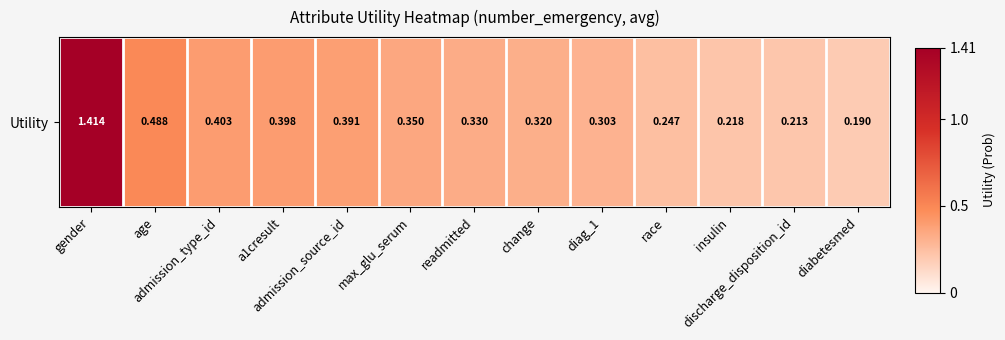

What is the difference between the values at insulin and a1cresult?

0.2